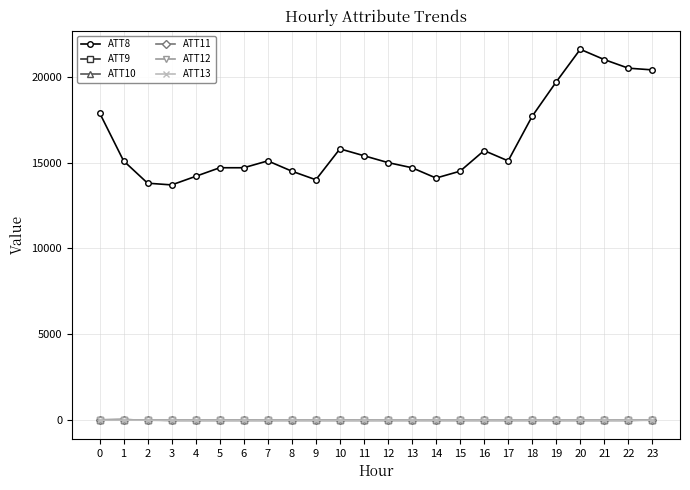

At how many categories does at least one series exceed 18604?

5